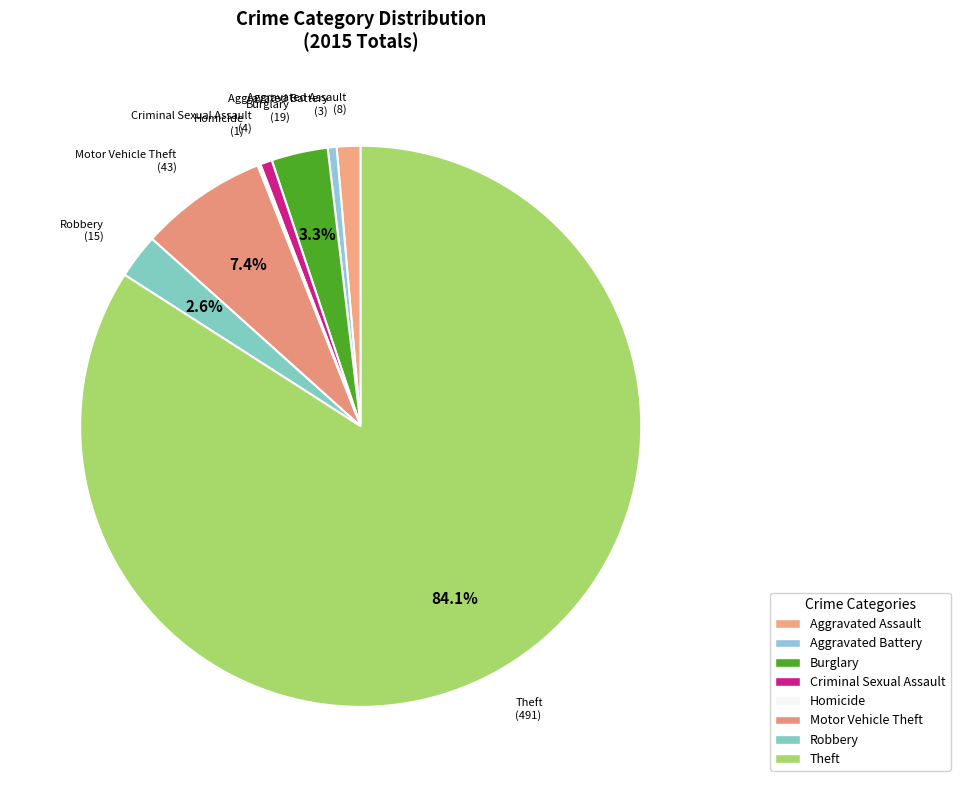

How many segments does this pie chart have?

8